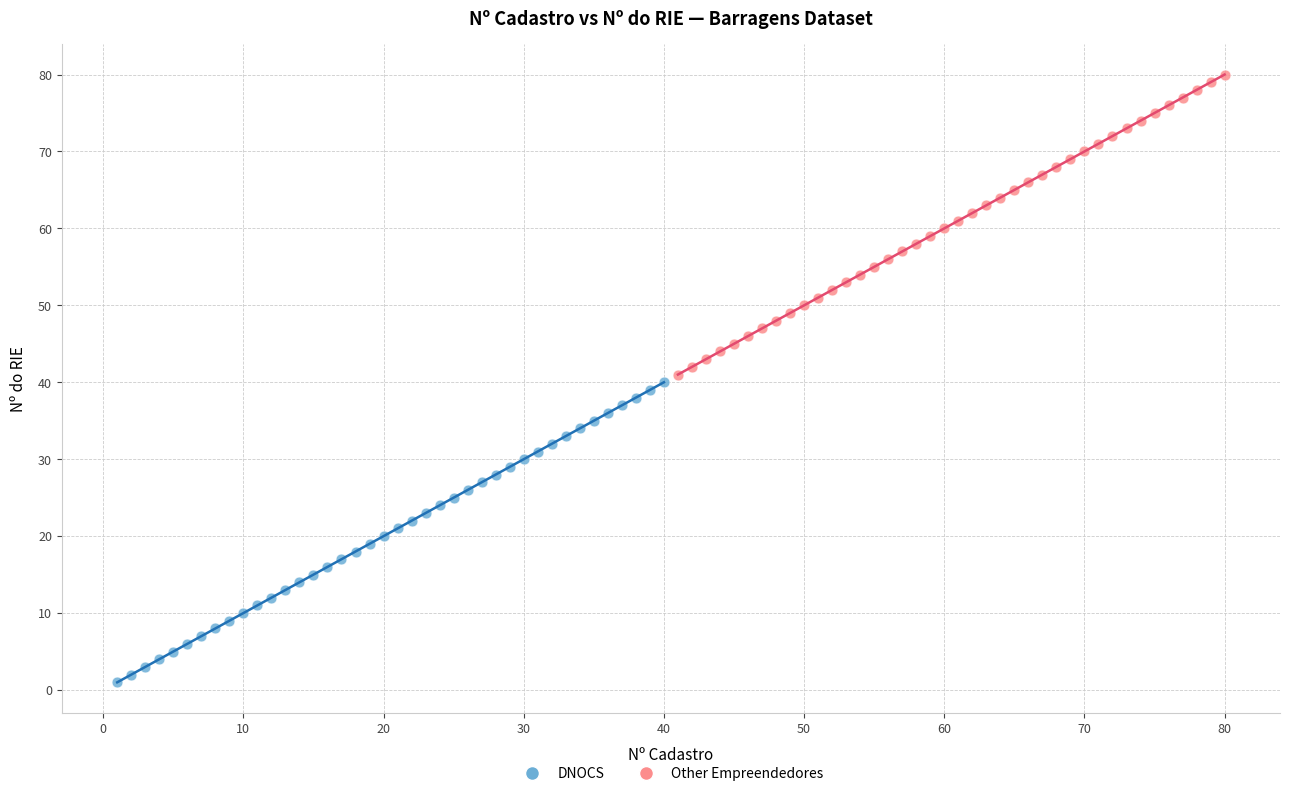

Which series reaches the maximum Y coordinate?

Other Empreendedores